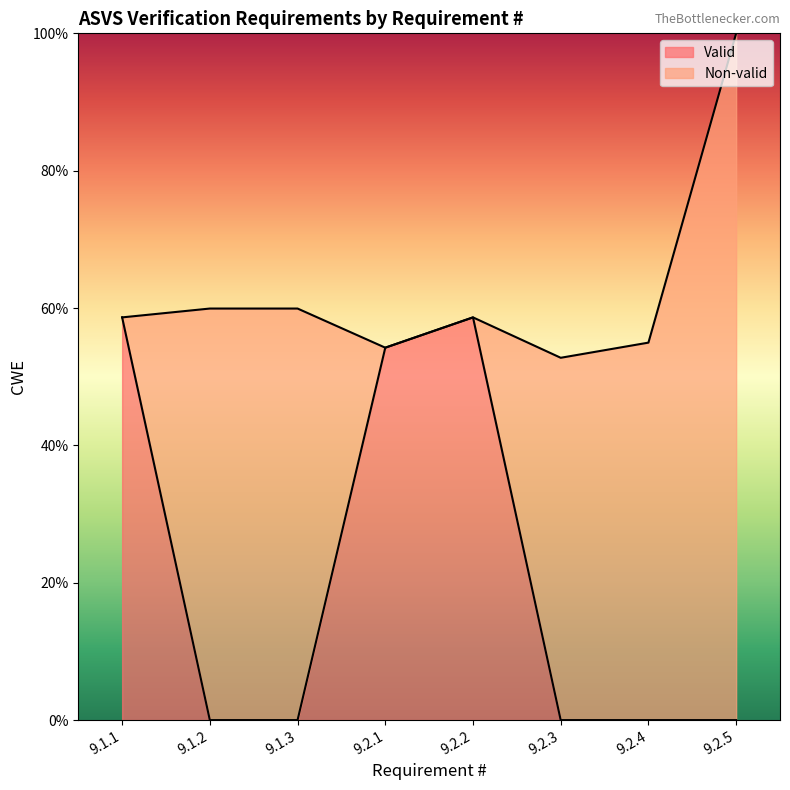

Does the chart display data point markers on the line(s)?

No